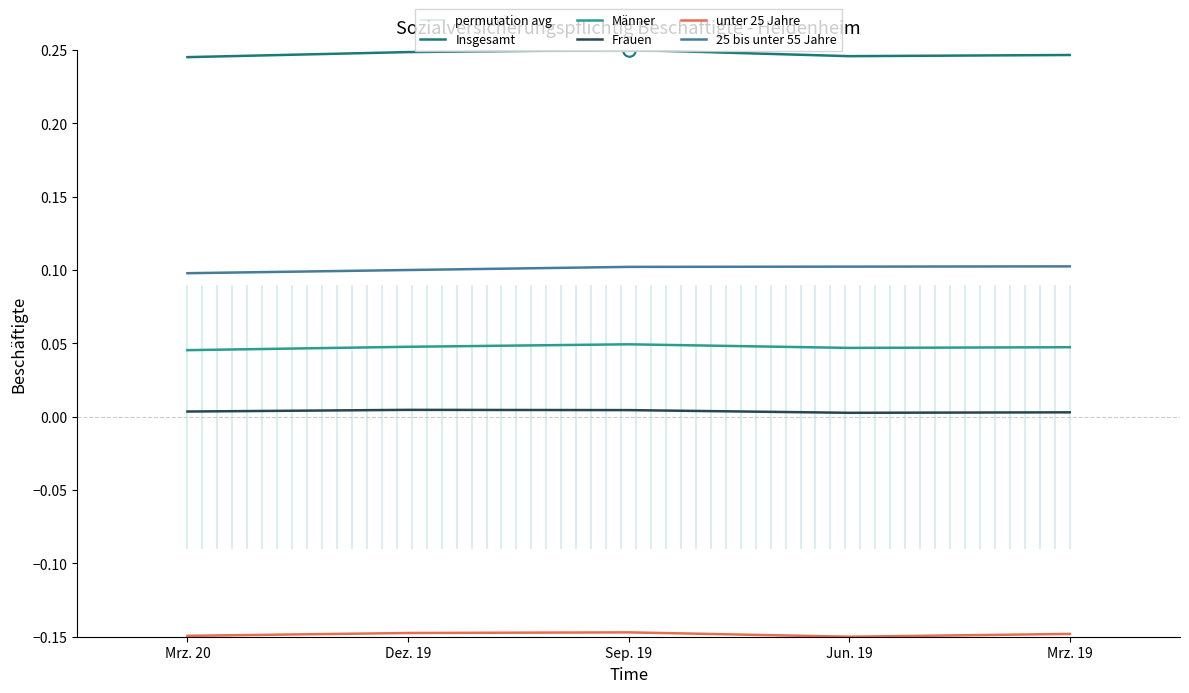

True or false: 25 bis unter 55 Jahre and Insgesamt cross at least once.

False